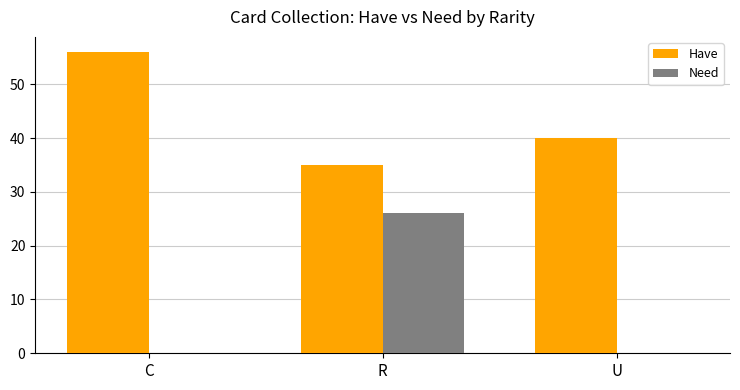

At which label does Have first exceed 40?

C